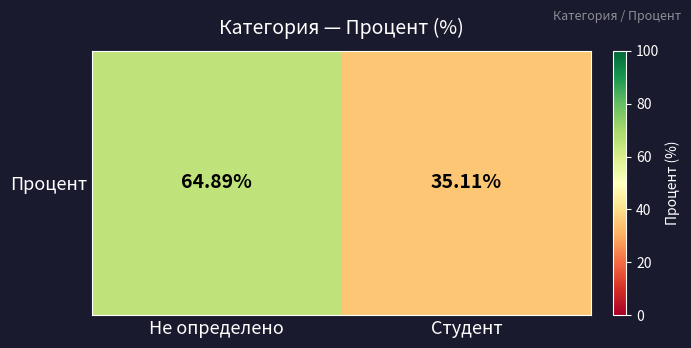

The chart shows a value of 33.1 at Не определено. True or false?

False